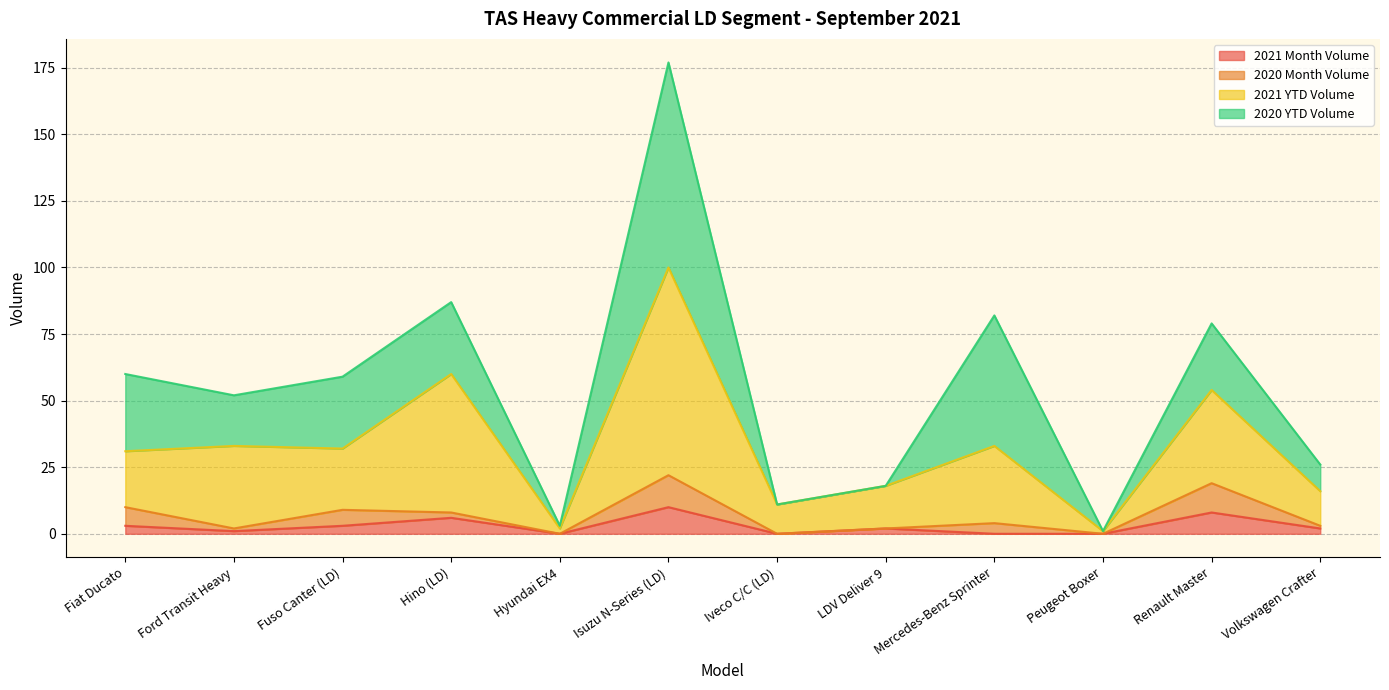

What is the maximum value for 2021 Month Volume?

10